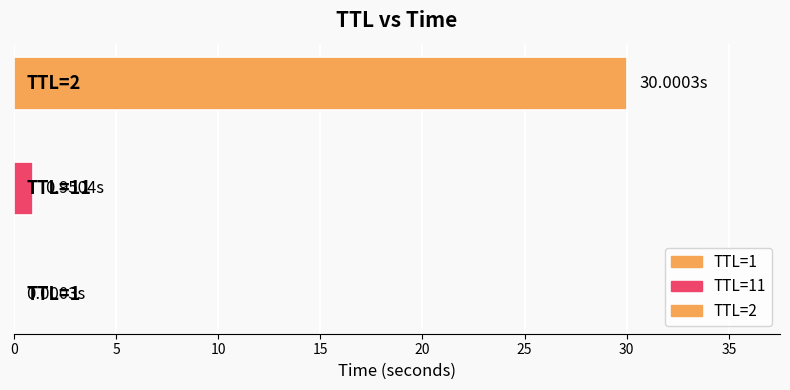

What is the label of the 3rd bar from the left?

2